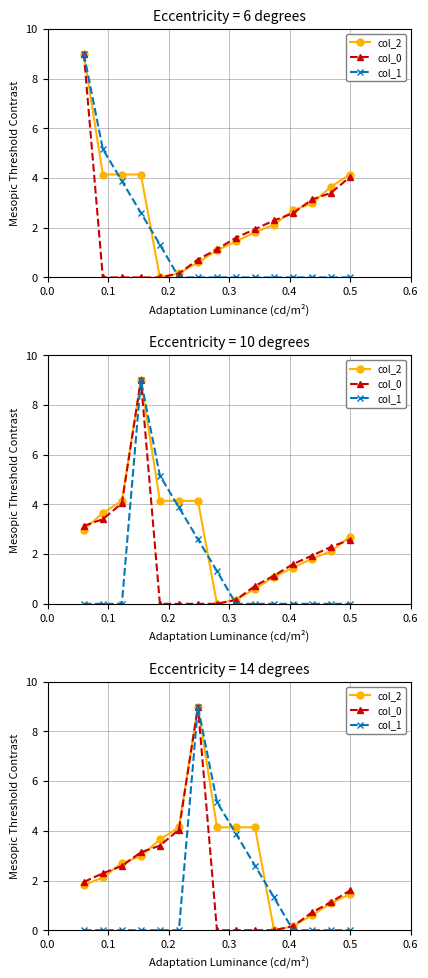

What is the average value of the col_1 series?

1.5